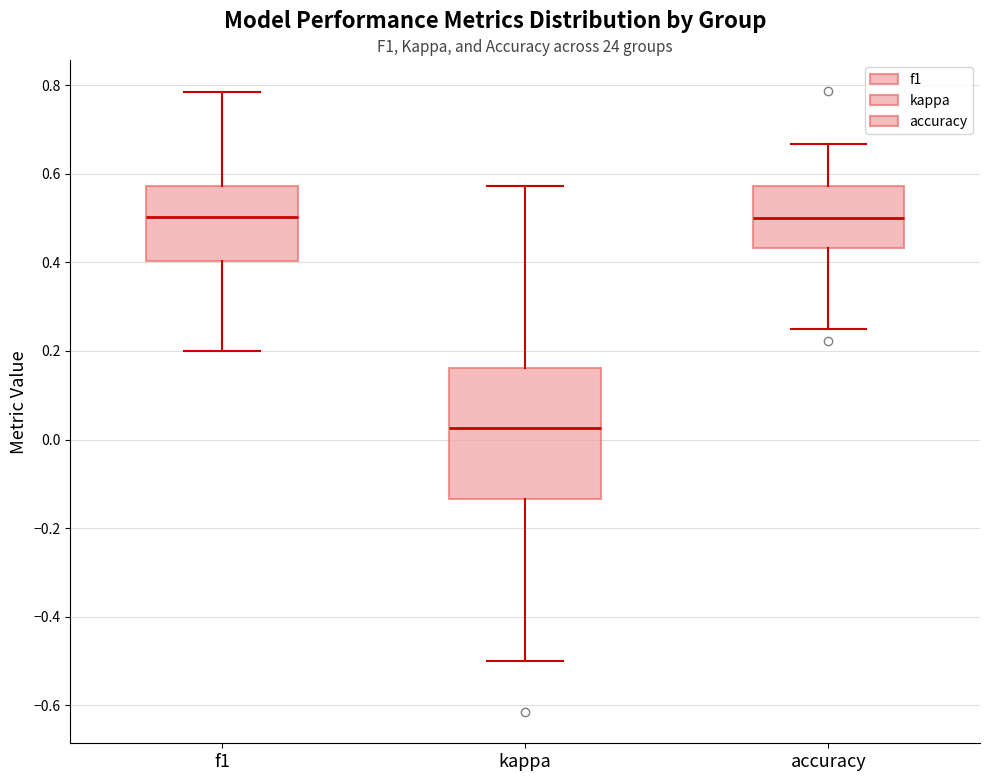

Reading left to right, read every box against the y-axis: the position of its median line, the range the box covers, and the ends of its whiskers. The values are not printed on the chart, so give them approximately, as read against the axis.

f1: median 0.50, box 0.40 to 0.58, whiskers 0.20 to 0.78
kappa: median 0.02, box -0.14 to 0.16, whiskers -0.50 to 0.58
accuracy: median 0.50, box 0.44 to 0.58, whiskers 0.26 to 0.66